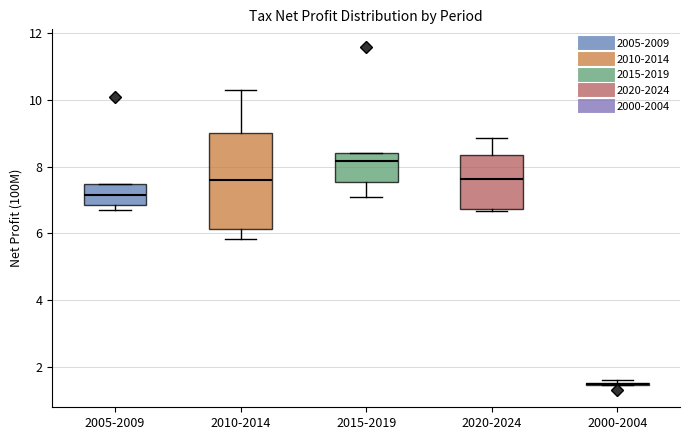

Comparing the boxes themselves (not the whiskers), which one is the tallest?

2010-2014